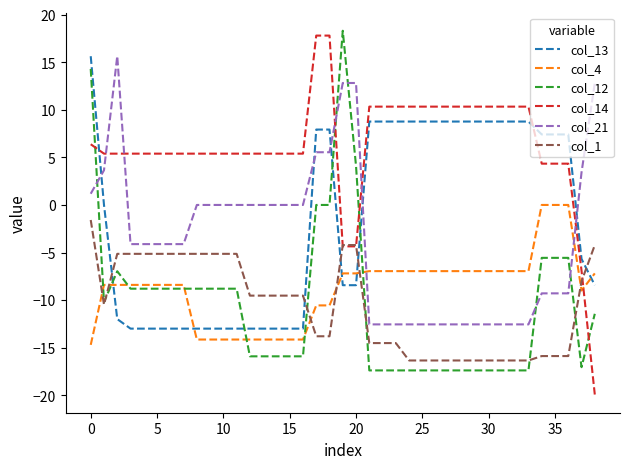

What is the difference between the second highest and second lowest values in the col_4 series?

14.1